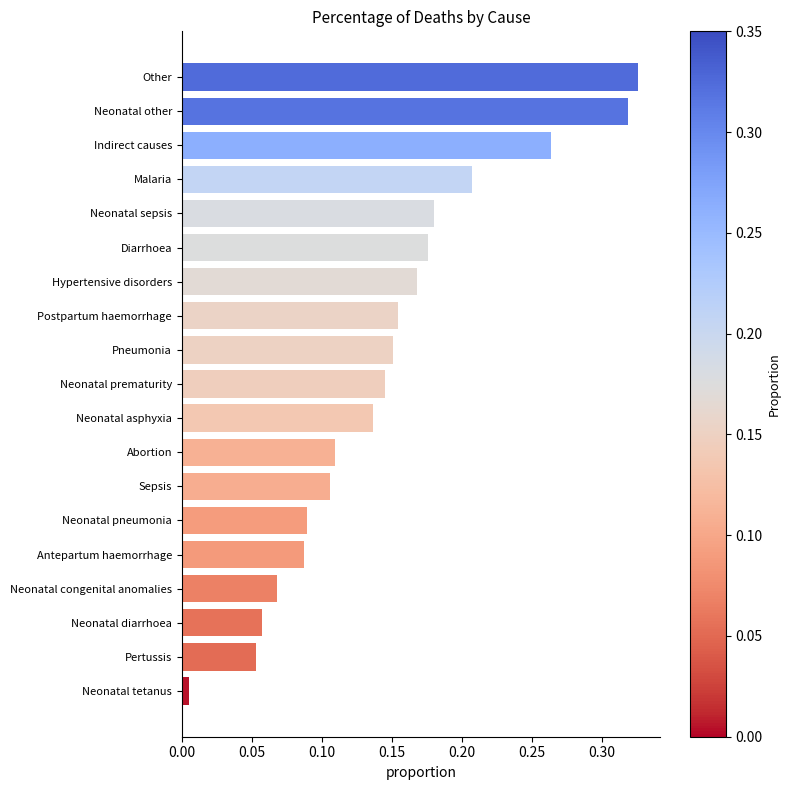

The chart shows a value of 0.1 at Hypertensive disorders. True or false?

False